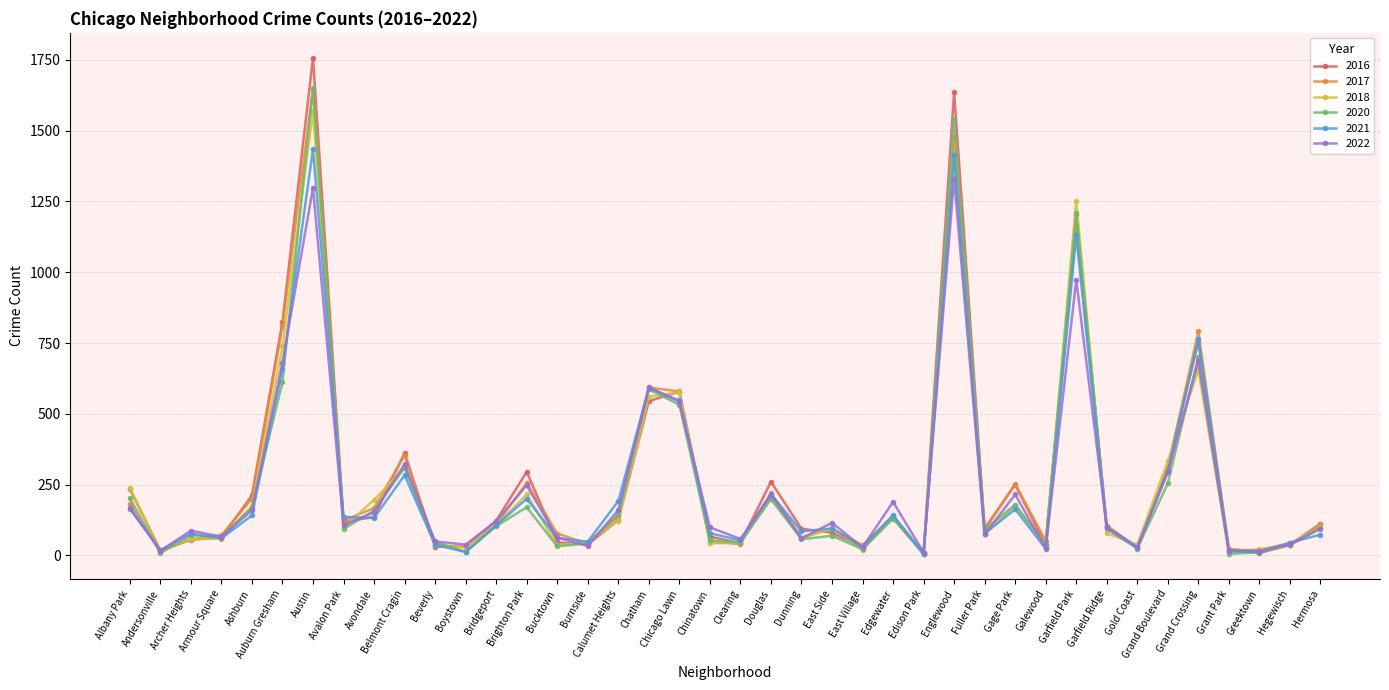

How many interior local peaks does the 2022 series have?

12